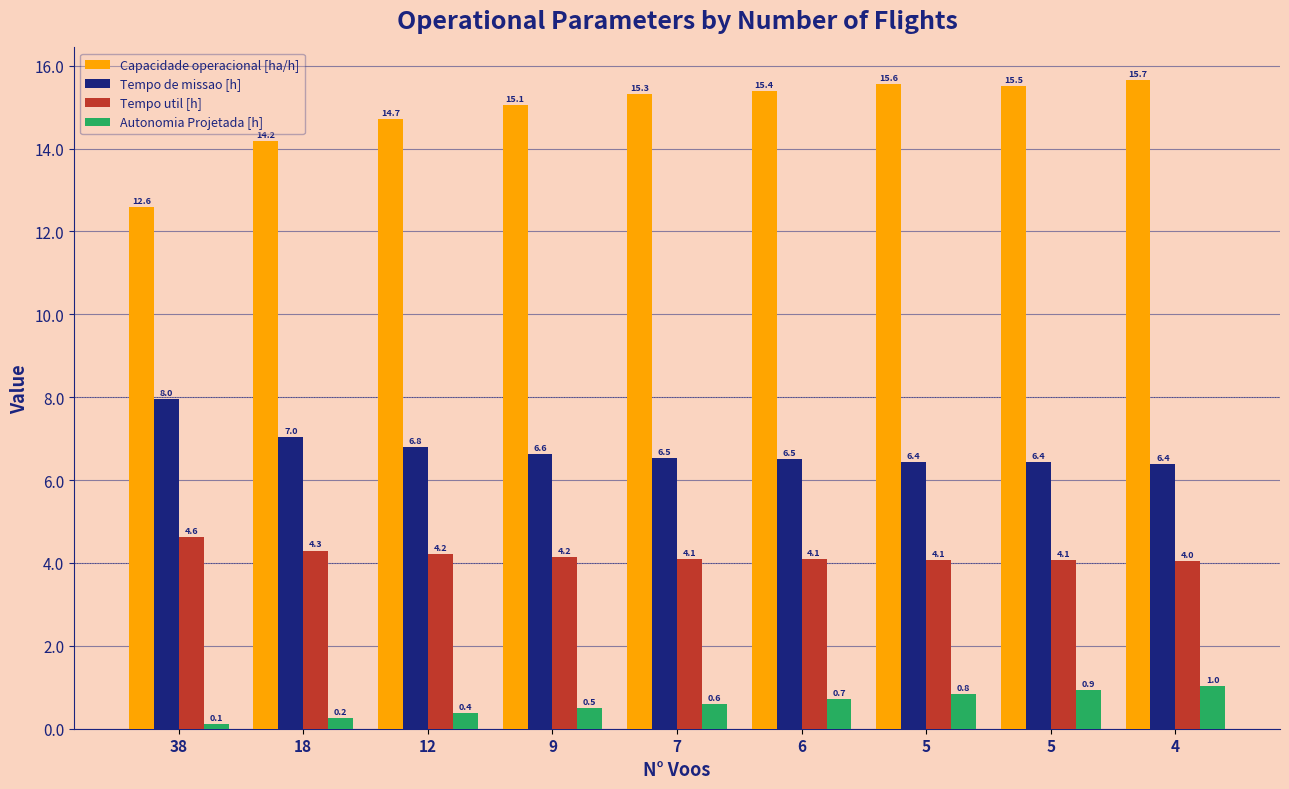

Which series changed the most between 18 and 6?

Capacidade operacional [ha/h]